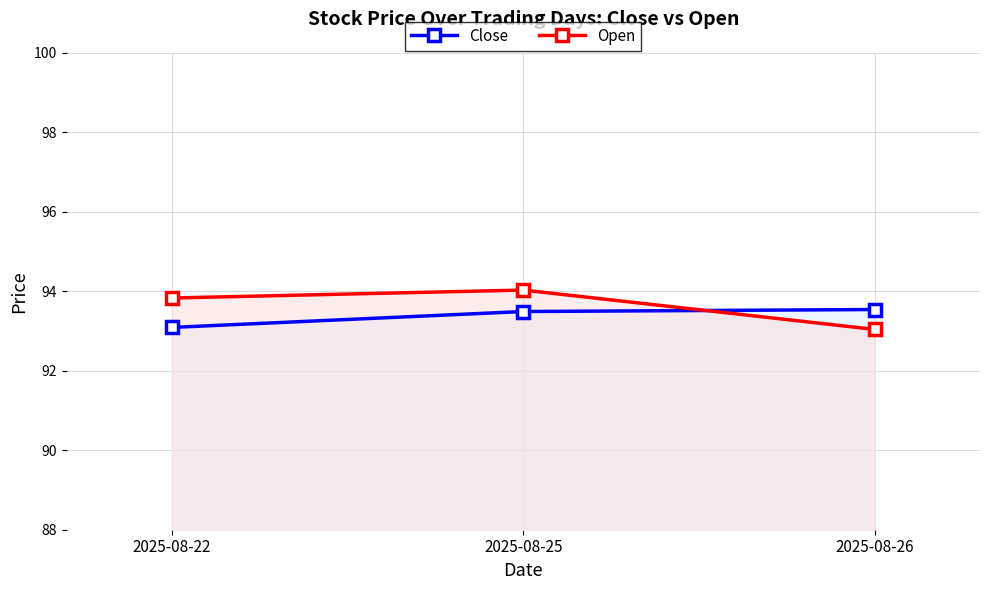

True or false: Open has a value of 123.8 at 2025-08-26.

False